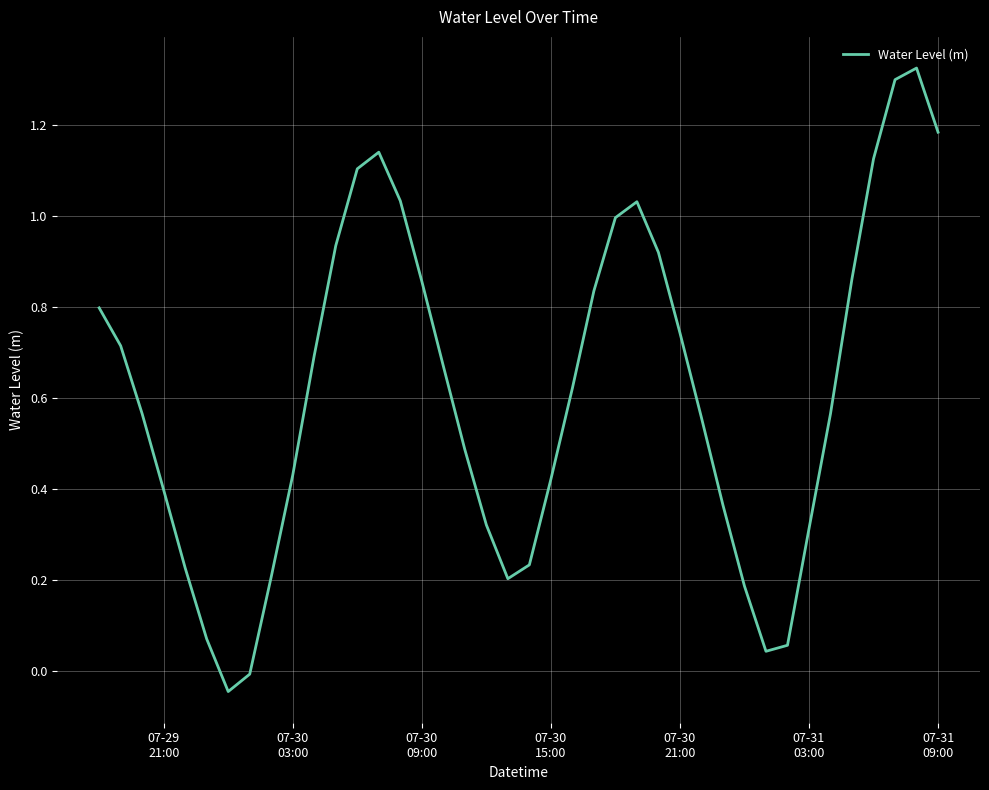

What is the difference between the maximum and minimum values?

1.4